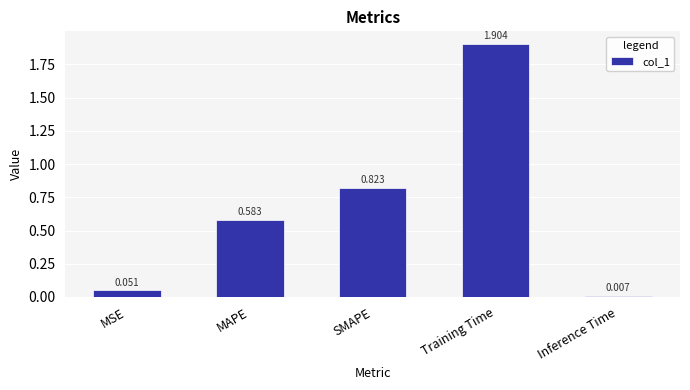

What is the change in value from SMAPE to Inference Time?

-0.8